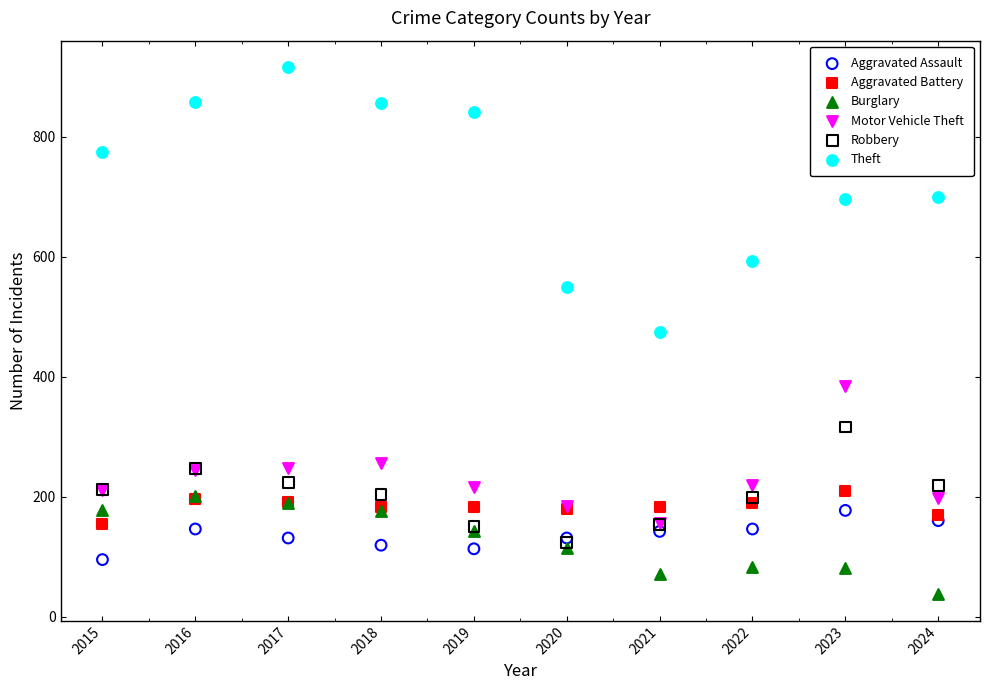

Which series has the largest Y range (max minus min)?

Theft